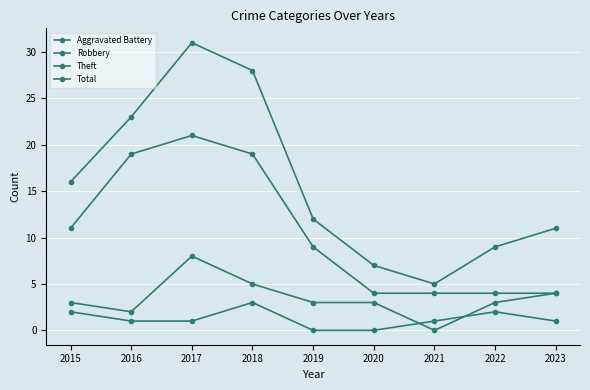

What value does the Robbery series have at 2016?

2